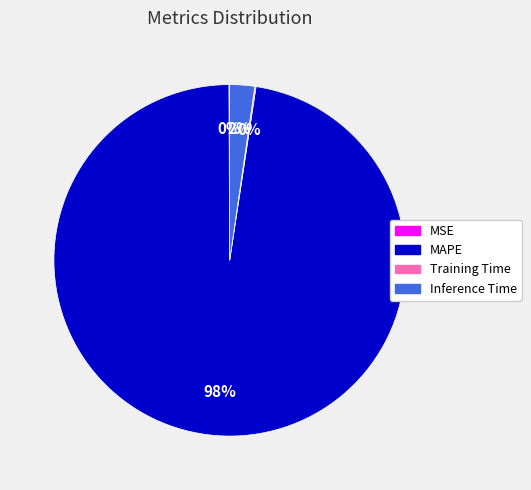

Is there any slice that represents more than half of the pie?

Yes